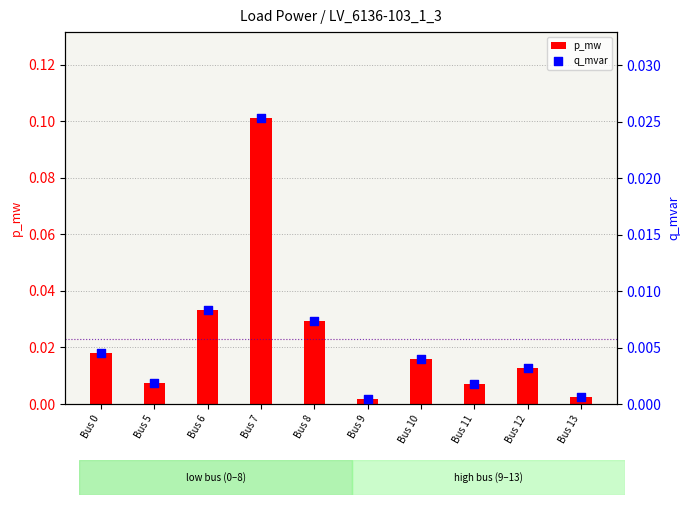

Which series has the largest Y range (max minus min)?

p_mw